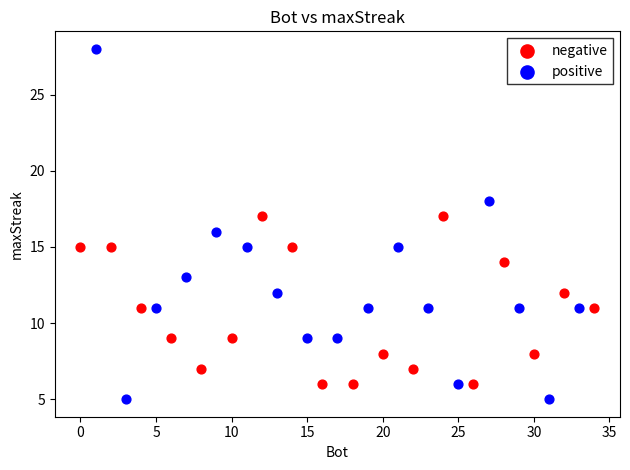

Which series has the widest spread of Y values?

positive